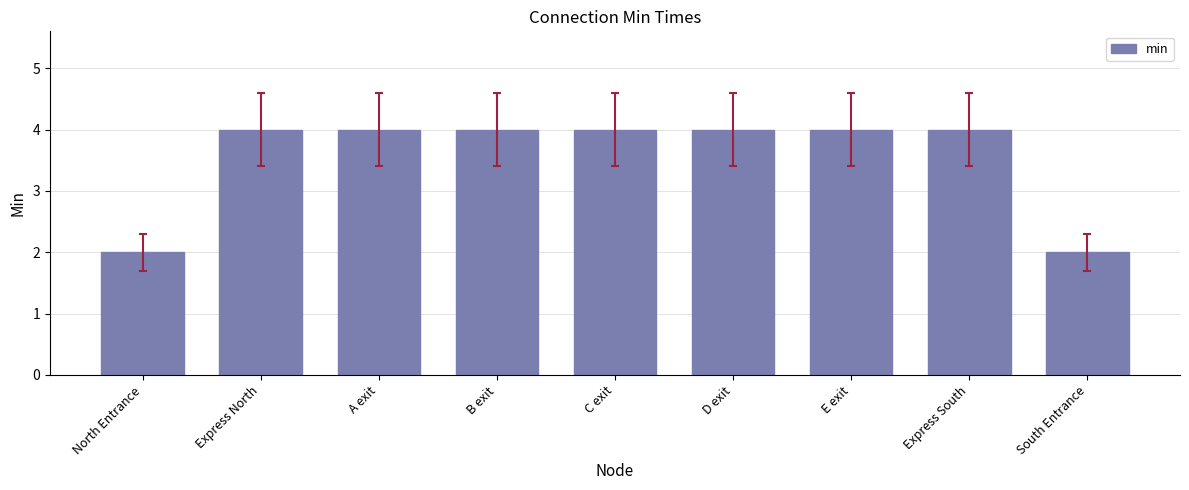

Reading left to right, what are all the values shown in this chart?

2	4	4	4	4	4	4	4	2